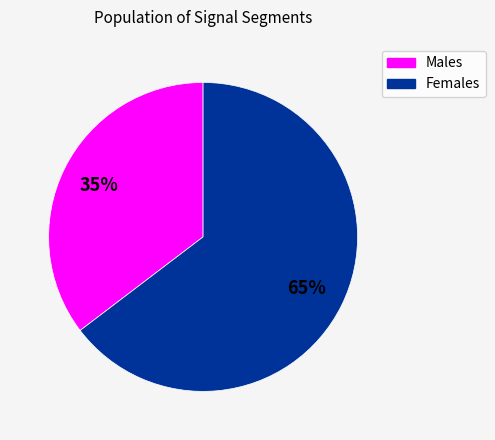

To the nearest percent, what is the average slice percentage?

50%